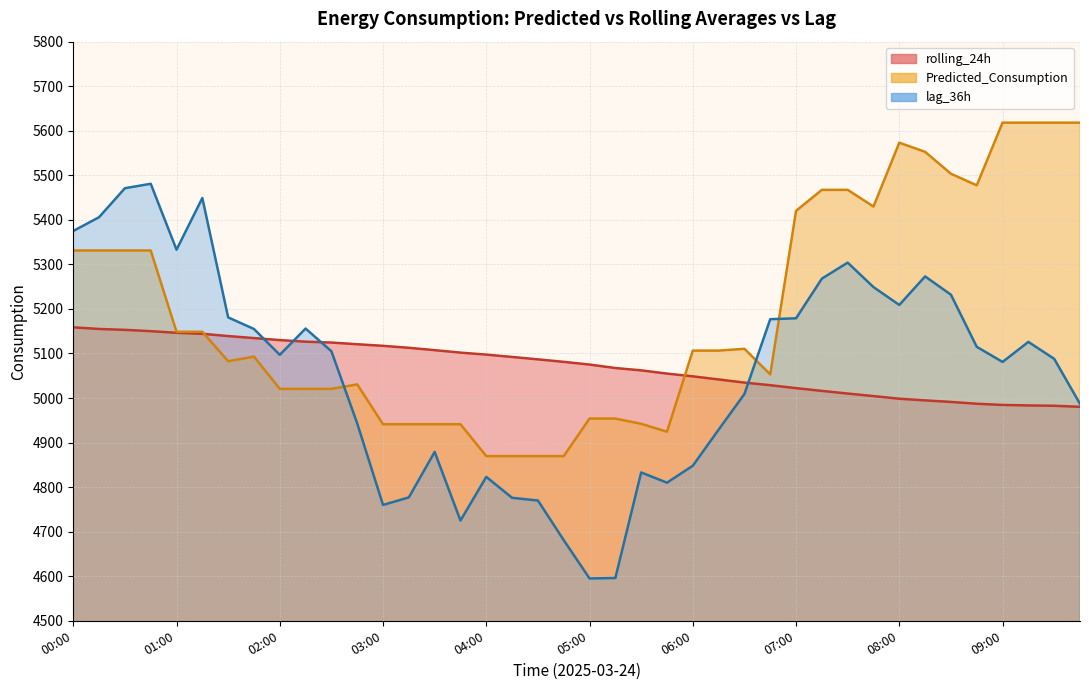

What is the greatest value displayed?

5618.2